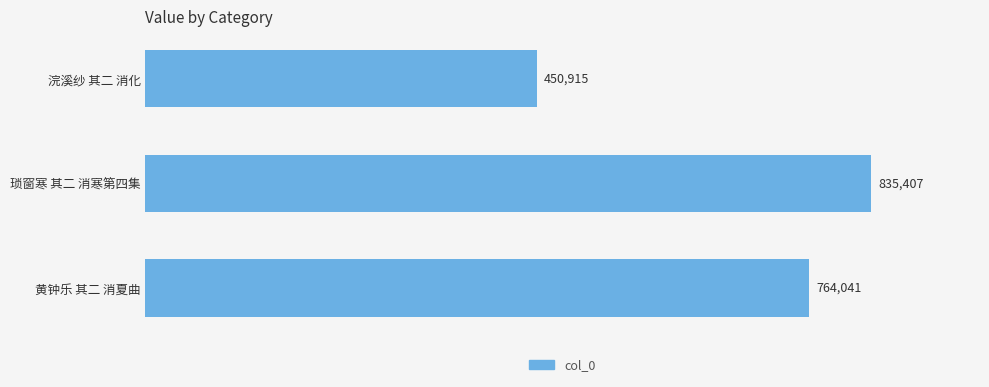

At which label is the value closest to 643161?

黄钟乐 其二 消夏曲